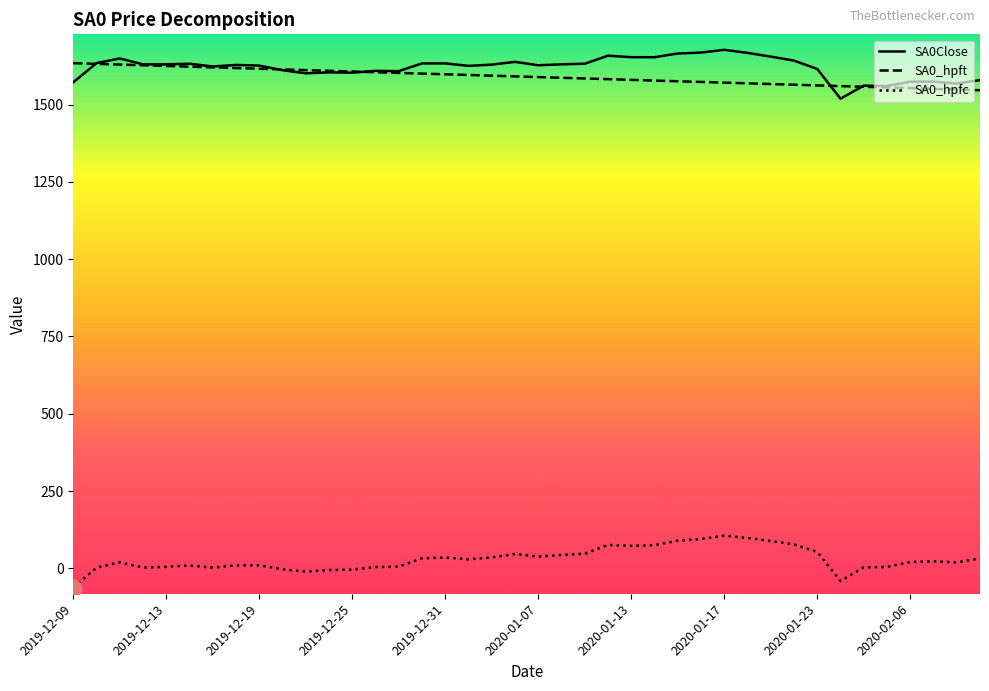

What is the average value of the SA0_hpfc series?

29.9